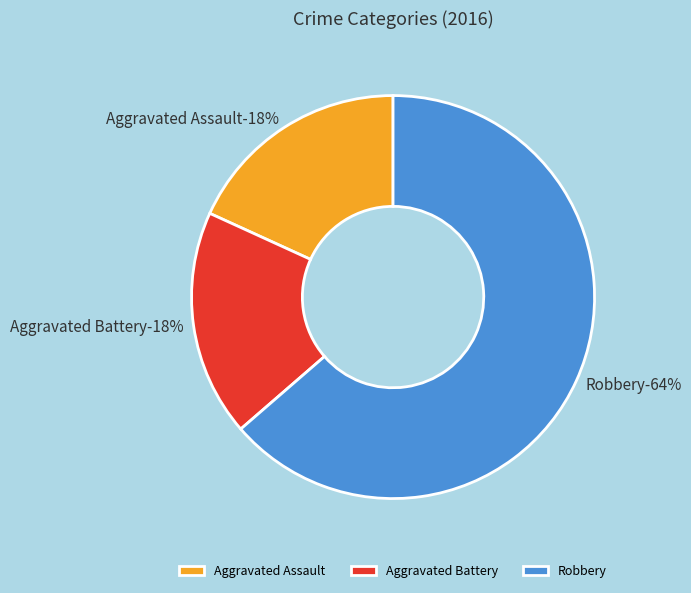

The Aggravated Assault slice represents 27% of the pie. True or false?

False